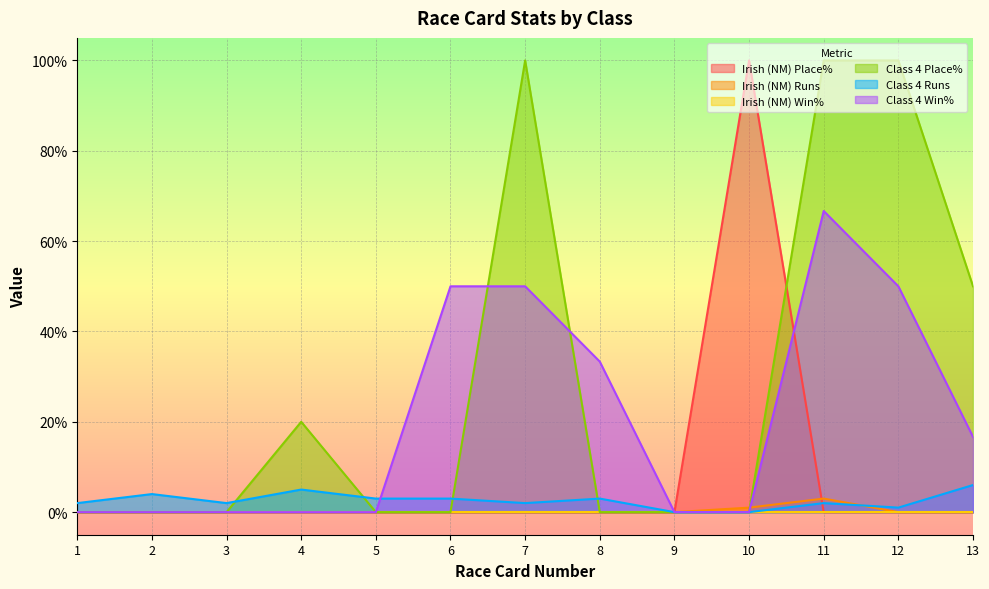

Where is the first local maximum for Irish (NM) Place%?

10